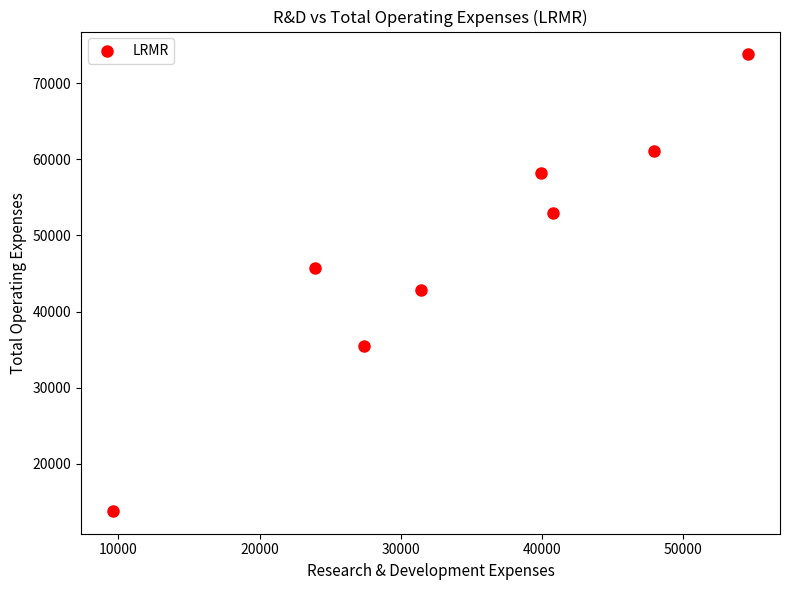

What is the average X value?

34438